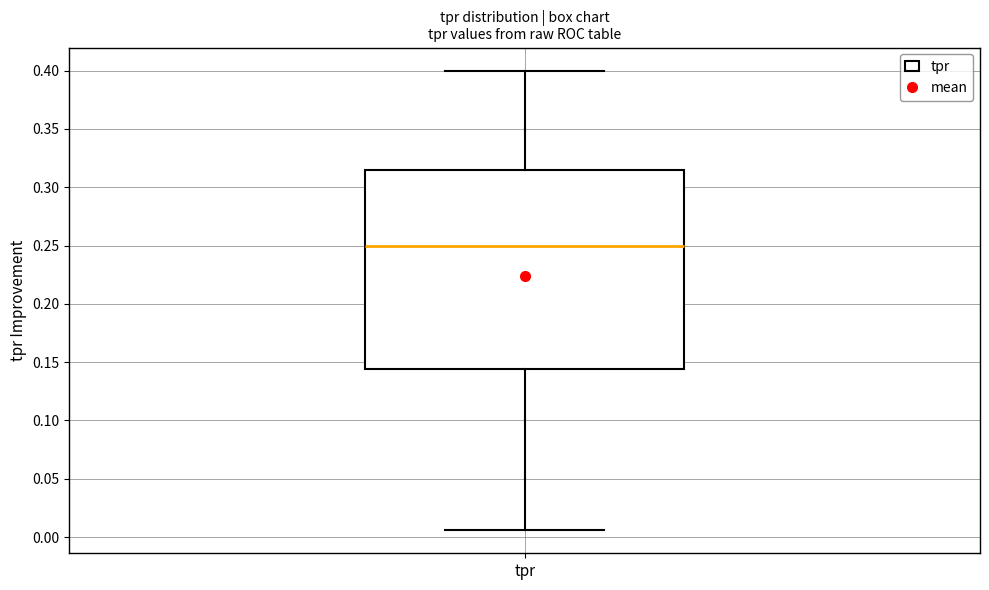

Where is the lower edge of the box for tpr on the y-axis? The values are not printed on the chart, so give them approximately, as read against the axis.

0.145